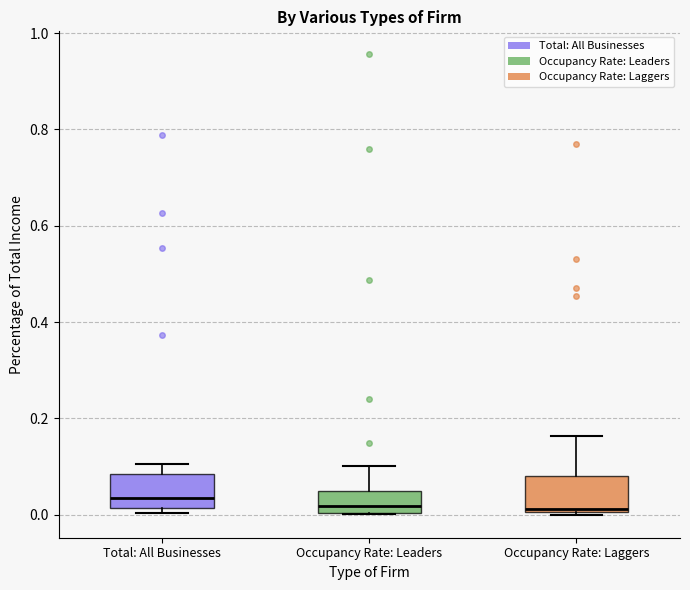

Reading left to right, transcribe this box plot: for each box, give where its median line is, the range the box spans, and where its two whiskers end, as read against the y-axis. The values are not printed on the chart, so give them approximately, as read against the axis.

Total: All Businesses: median 0.04, box 0.02 to 0.08, whiskers 0.00 to 0.10
Occupancy Rate: Leaders: median 0.02, box 0.00 to 0.04, whiskers 0.00 to 0.10
Occupancy Rate: Laggers: median 0.02, box 0.00 to 0.08, whiskers 0.00 to 0.16